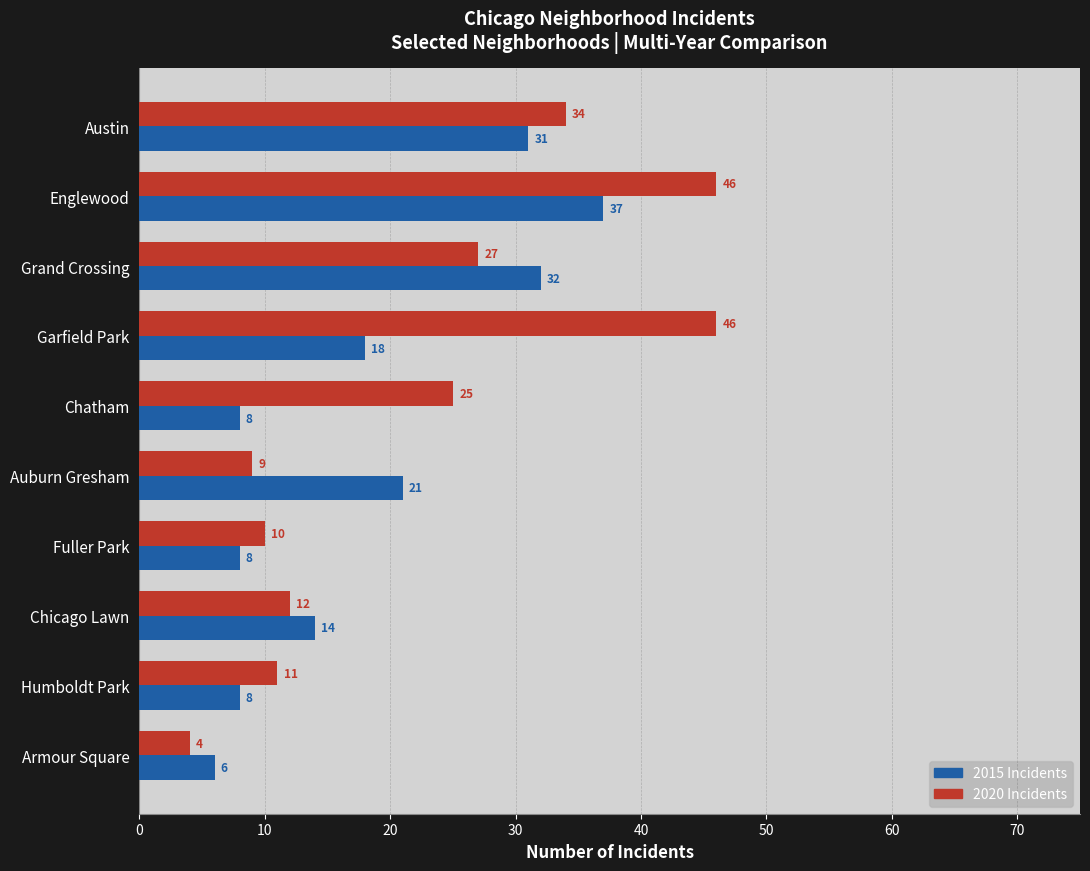

What is the difference between the highest and lowest values at Auburn Gresham?

12